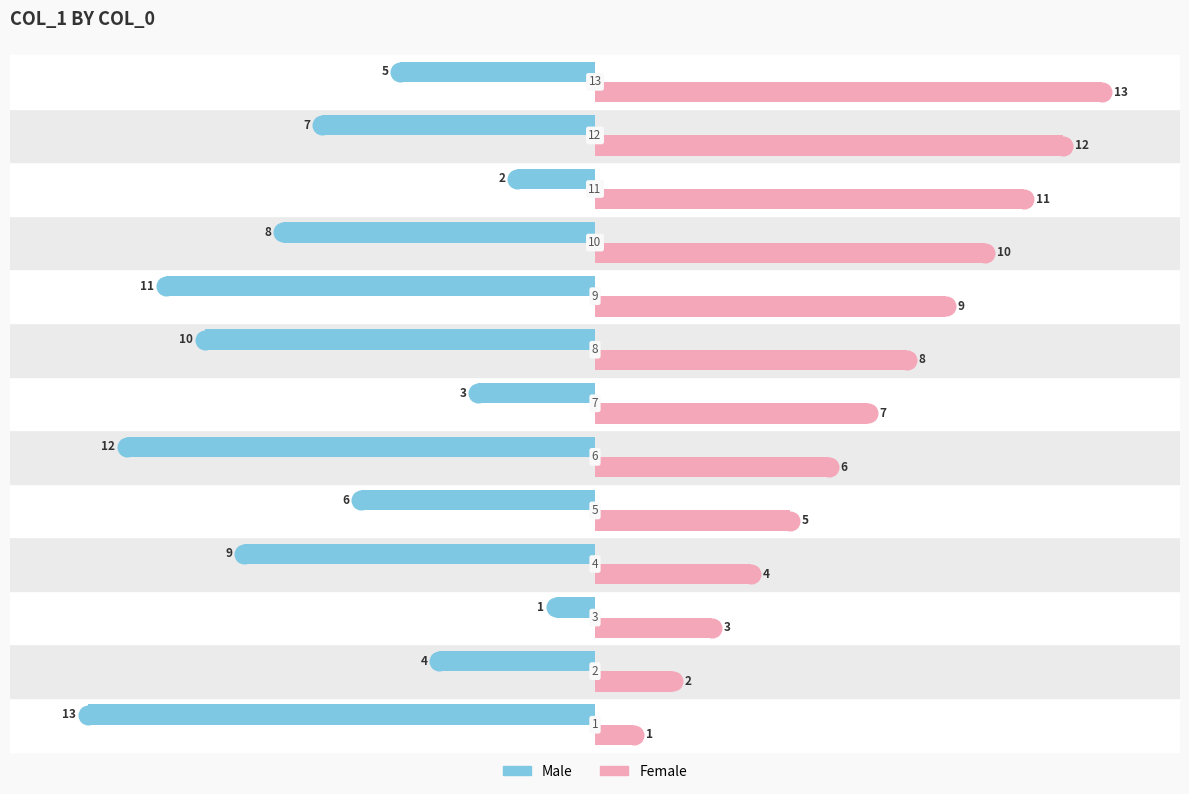

Which series has the largest total across all categories?

Female